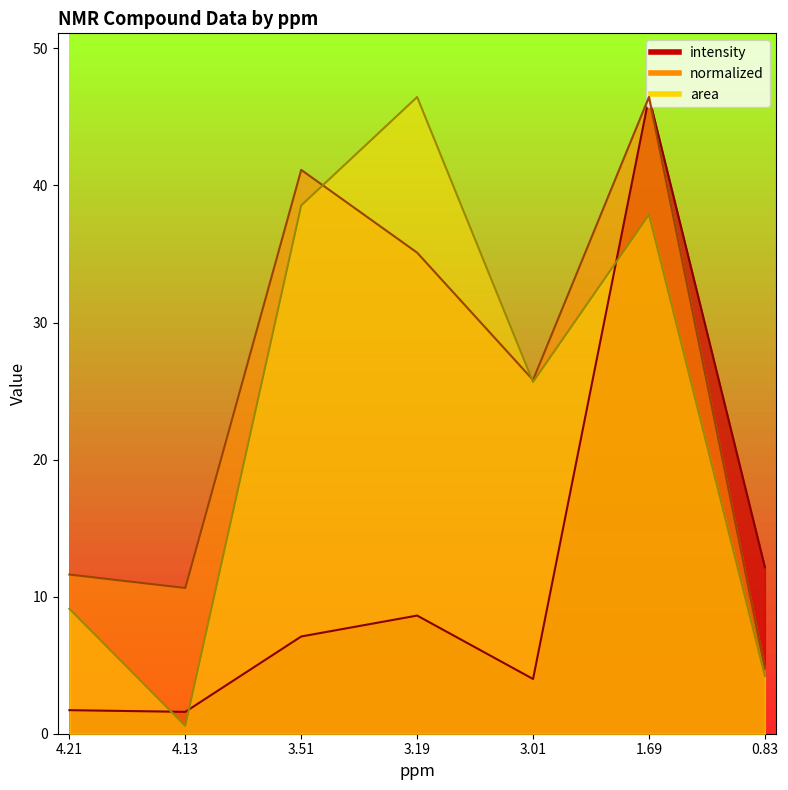

Reading left to right, extract all data points from this chart.

intensity: 1.7	1.6	7.1	8.6	4.0	46.5	12.1
normalized: 11.6	10.6	41.1	35.1	25.8	46.5	4.7
area: 9.1	0.6	38.5	46.5	25.7	37.9	4.2